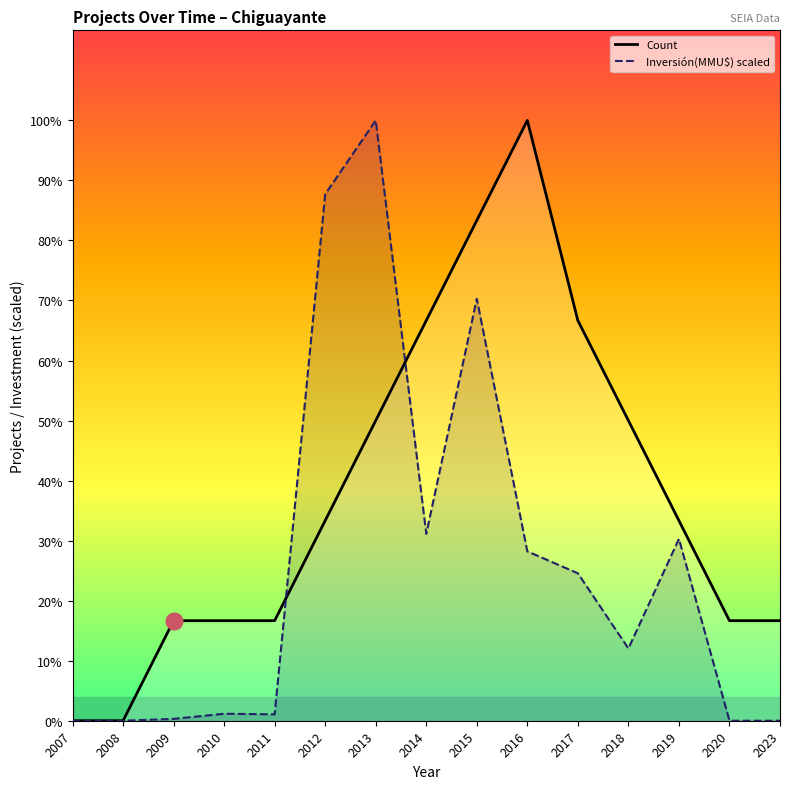

Which series has the largest total across all categories?

Count